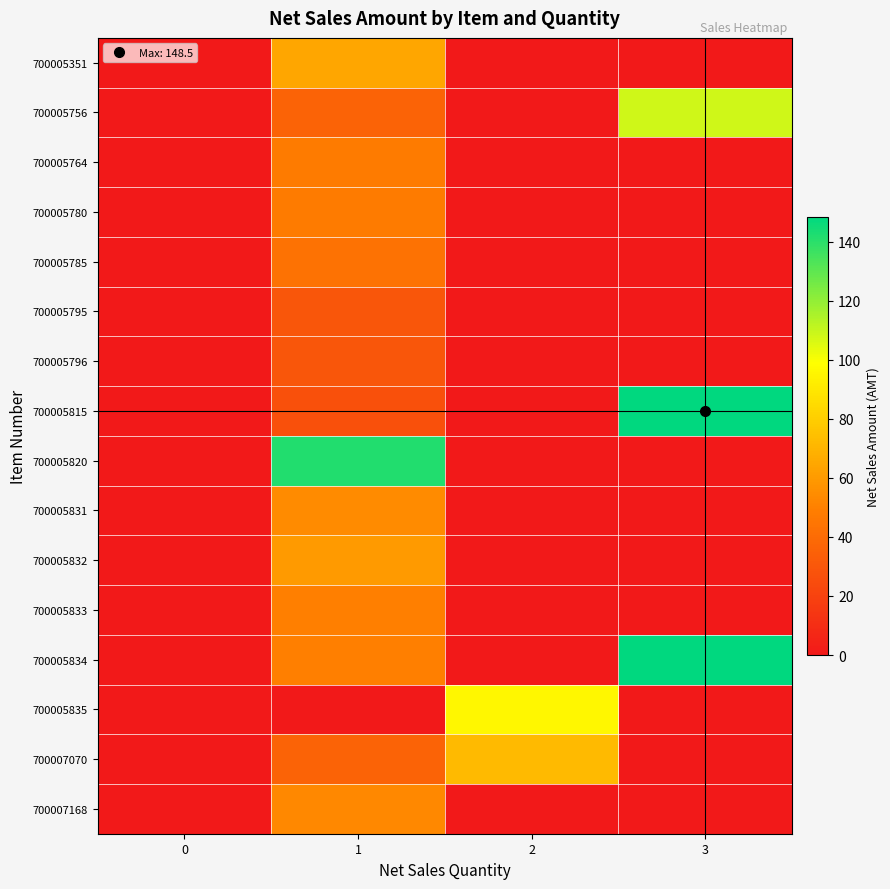

At how many categories does at least one series exceed 2?

3